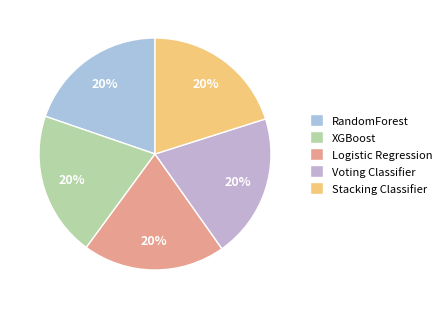

Is it true that Stacking Classifier is 20% of the pie?

True